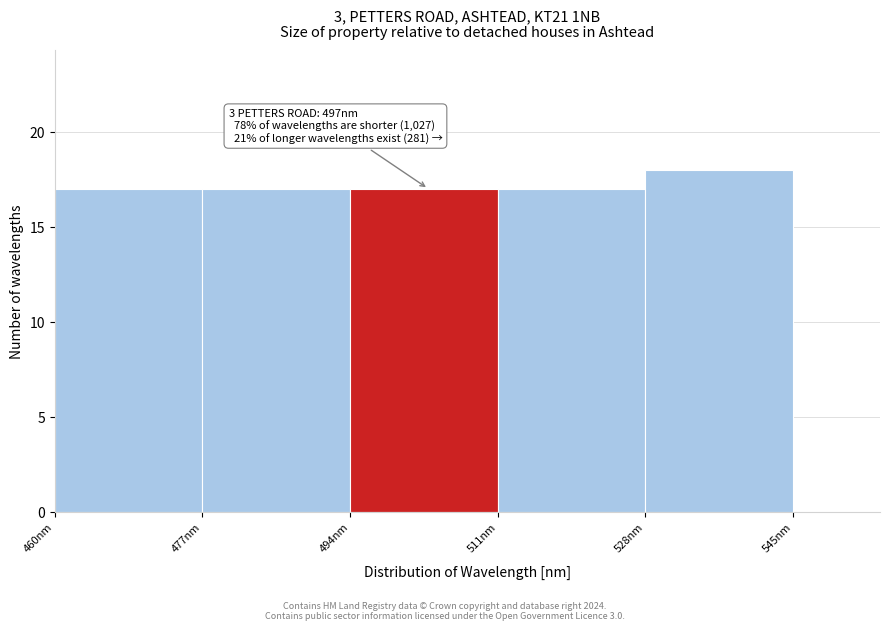

Over which range of the x-axis is the bar tallest?

528 to 545